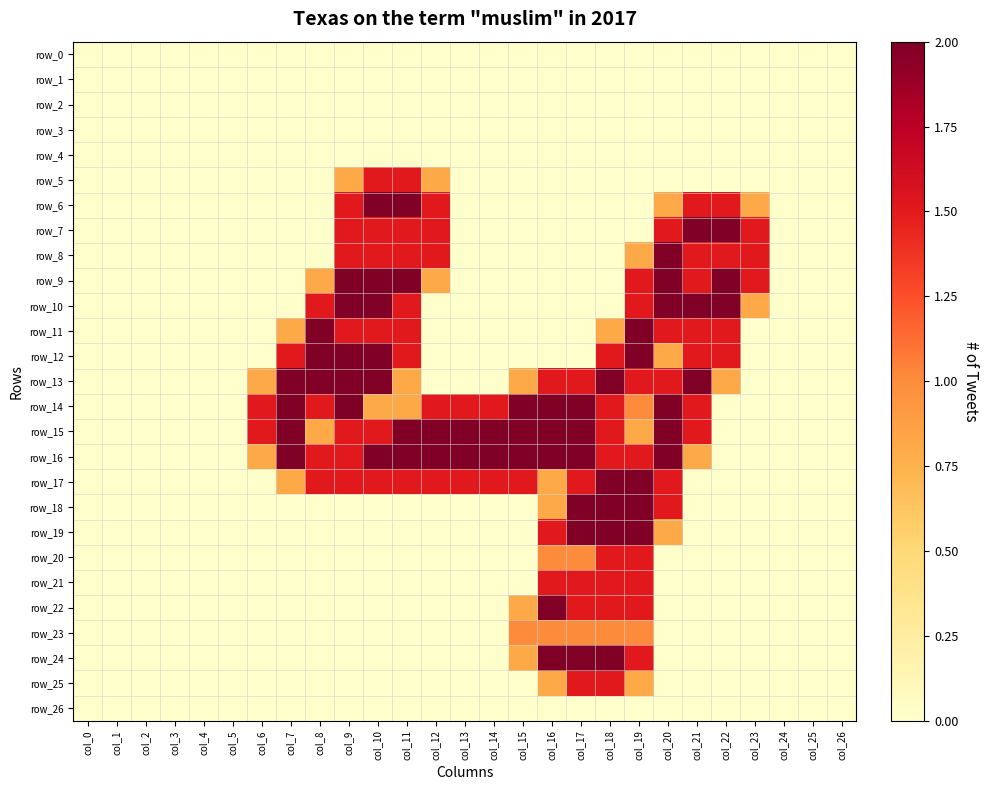

What is the highest value of the row_6 series?

2.0